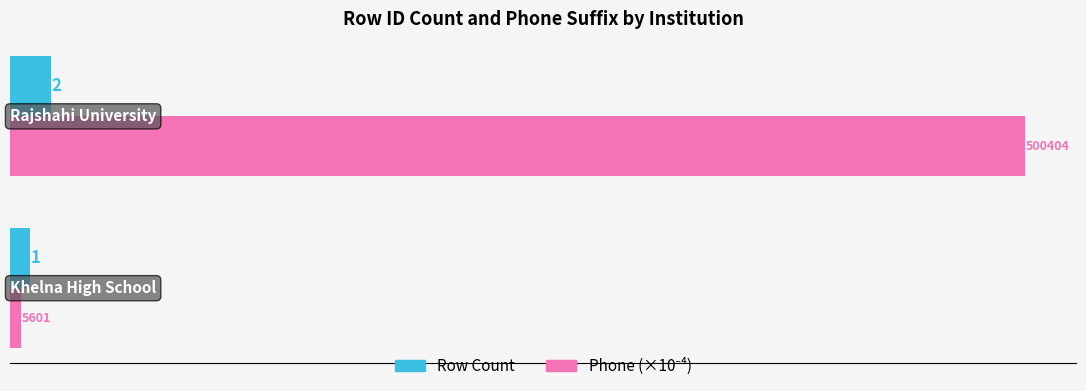

What is the lowest value of the Row Count series?

1.0